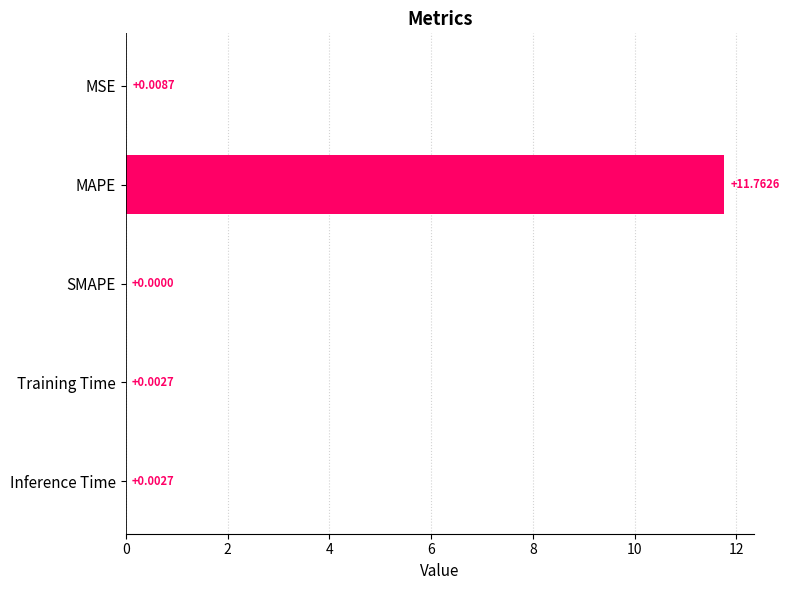

Between MAPE and Inference Time, which is larger?

MAPE